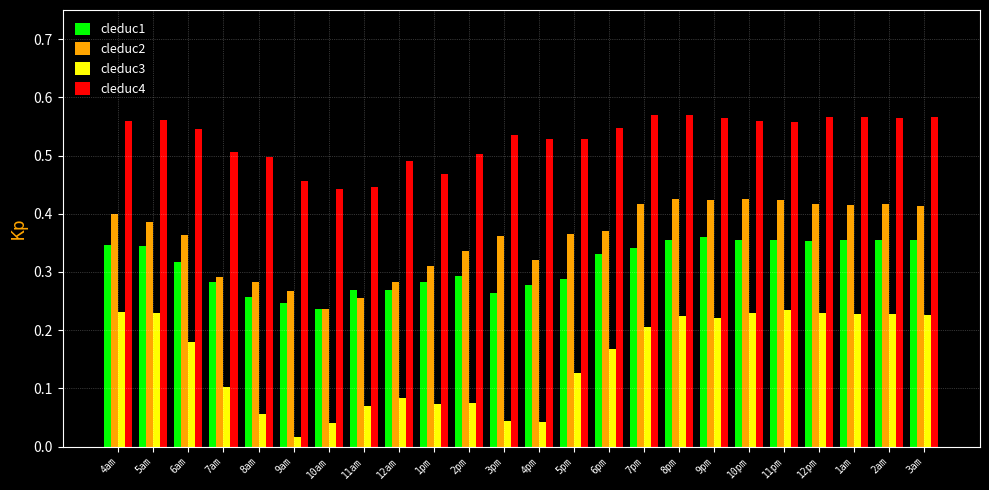

Which series has the largest range (max minus min)?

cleduc3